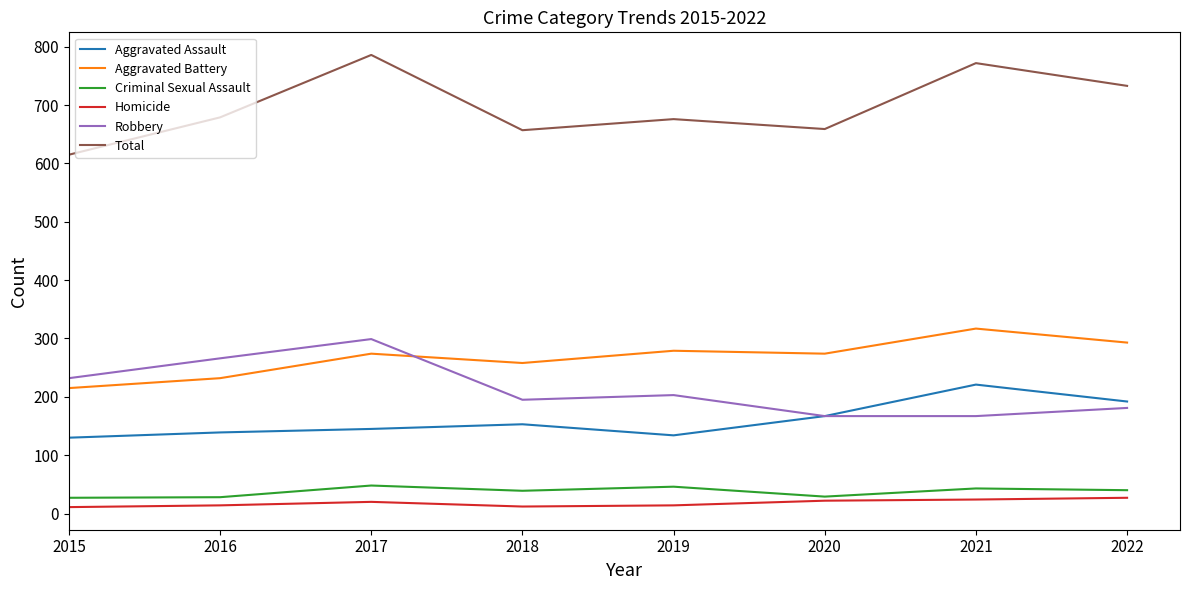

Rank the series at 2019 from lowest to highest value.

Homicide, Criminal Sexual Assault, Aggravated Assault, Robbery, Aggravated Battery, Total